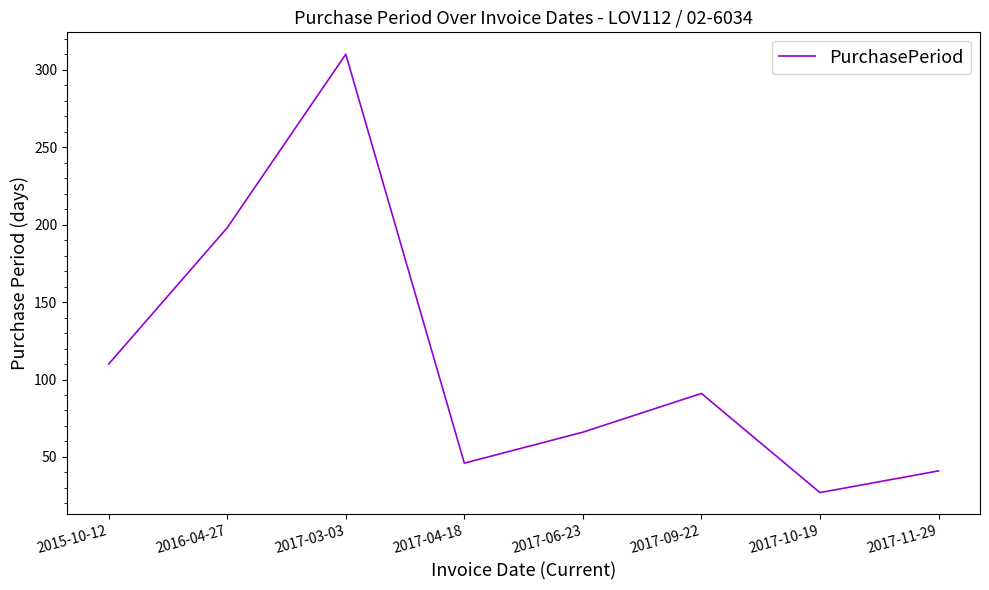

Rank the categories by value from lowest to highest.

2017-10-19, 2017-11-29, 2017-04-18, 2017-06-23, 2017-09-22, 2015-10-12, 2016-04-27, 2017-03-03